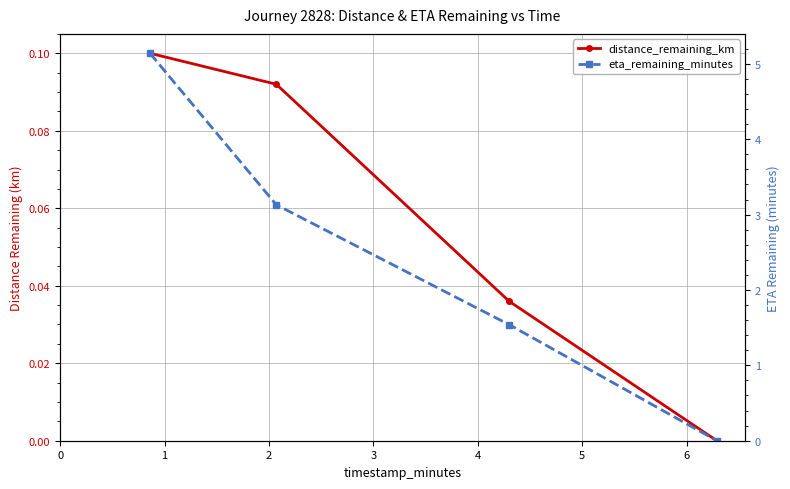

What is the total value across all series at 1?

3.2